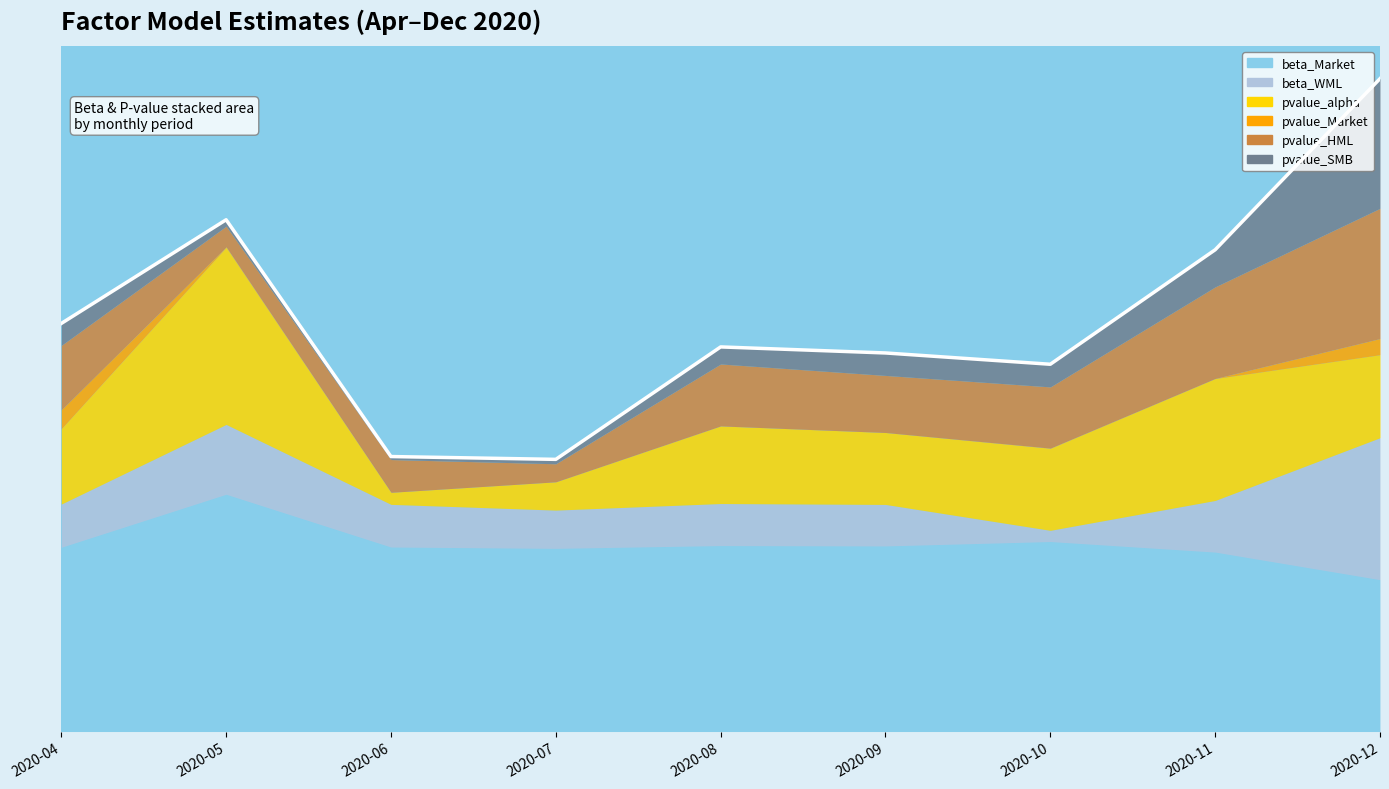

The value of beta_Market at 2020-12-31 is 0.8. True or false?

True